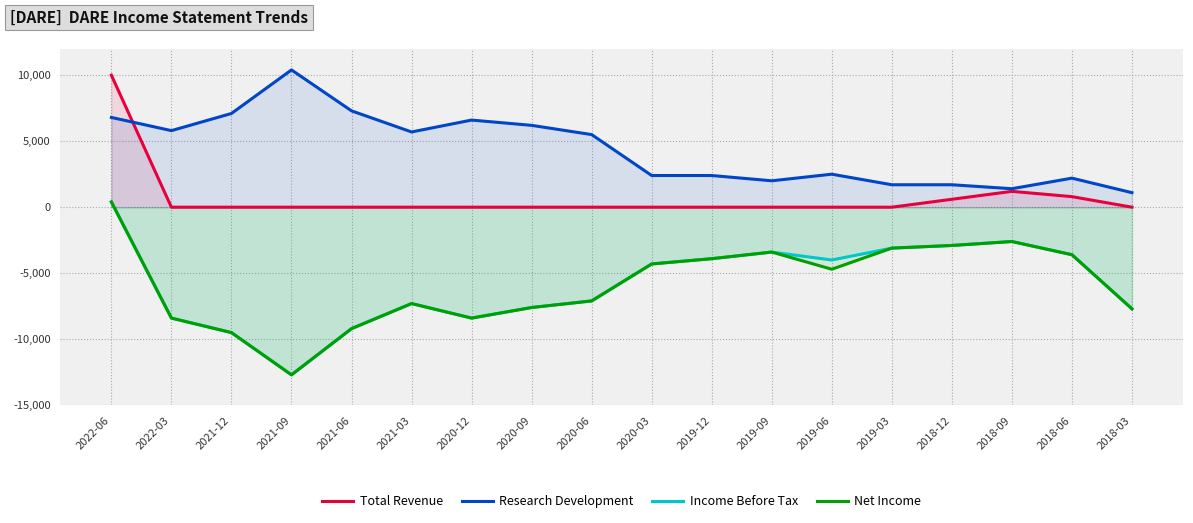

At which label does Income Before Tax first exceed -4300?

2022-06